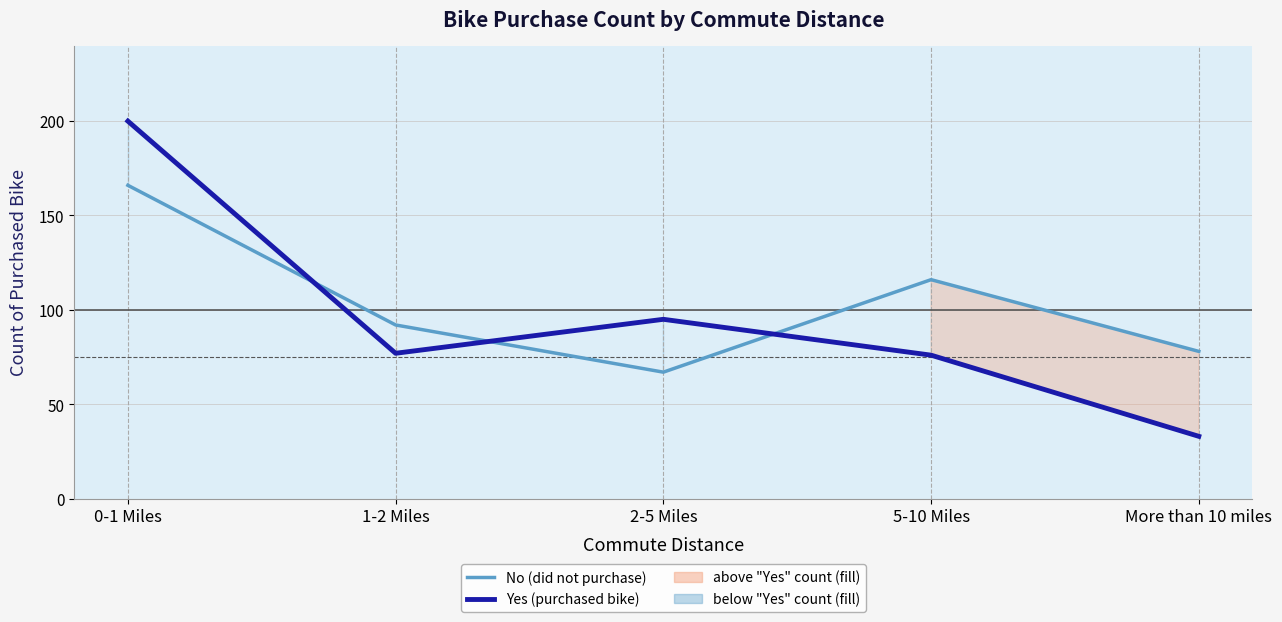

How many data points in No (did not purchase) are less than 92?

2